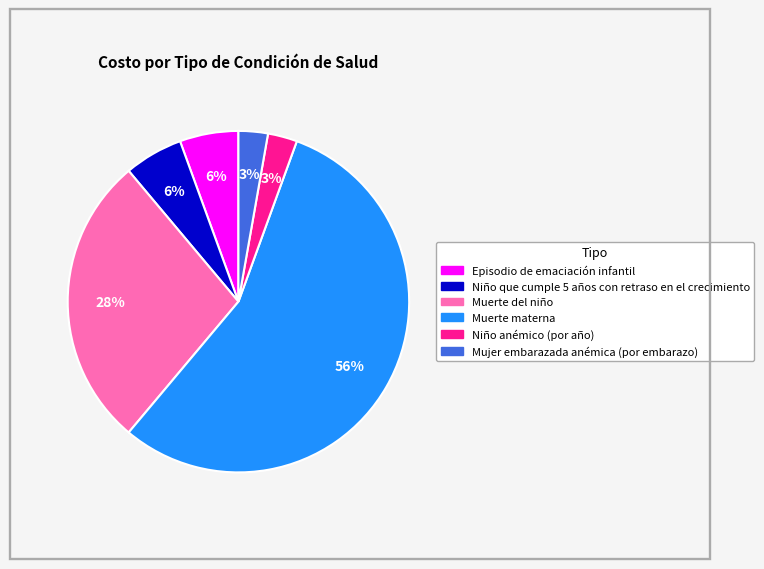

What percentage is the Mujer embarazada anémica (por embarazo) slice, to the nearest percent?

3%